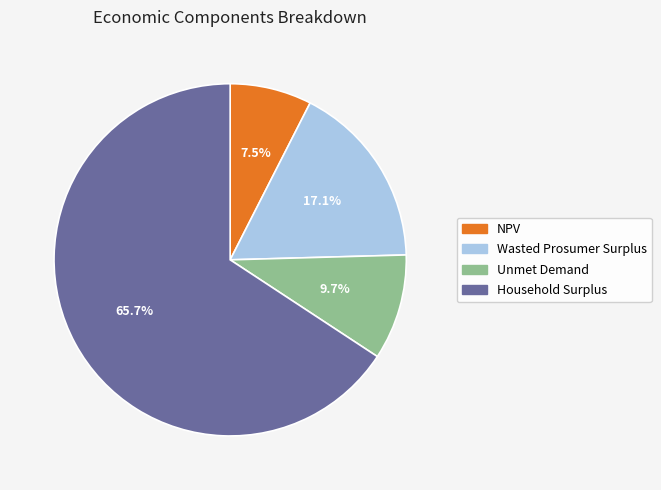

Rank the categories by value from lowest to highest.

NPV, Unmet Demand, Wasted Prosumer Surplus, Household Surplus